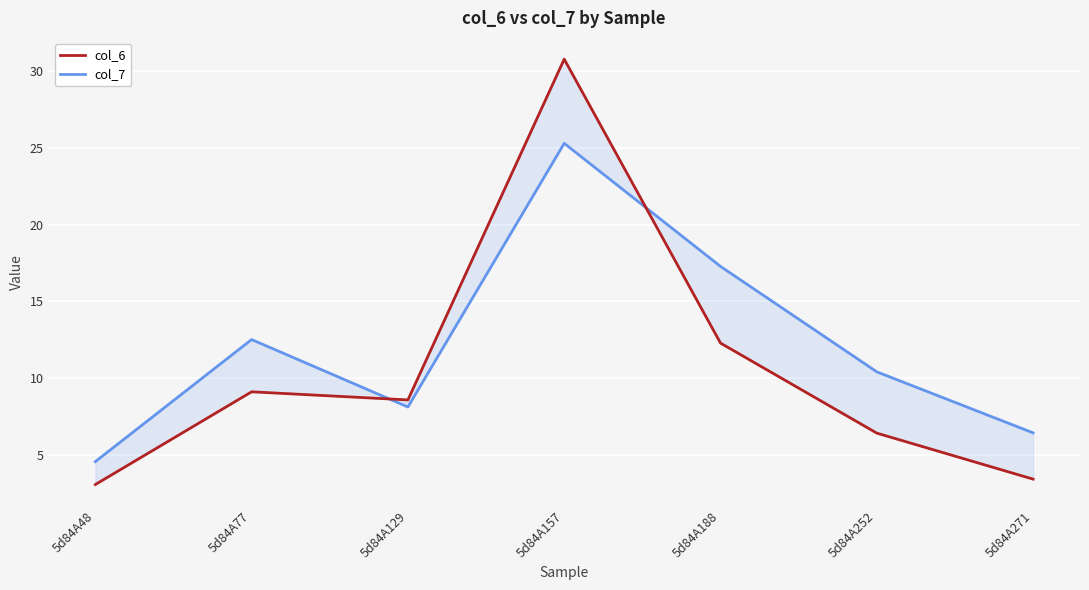

Which series ends up on top after the final intersection of col_6 and col_7?

col_7